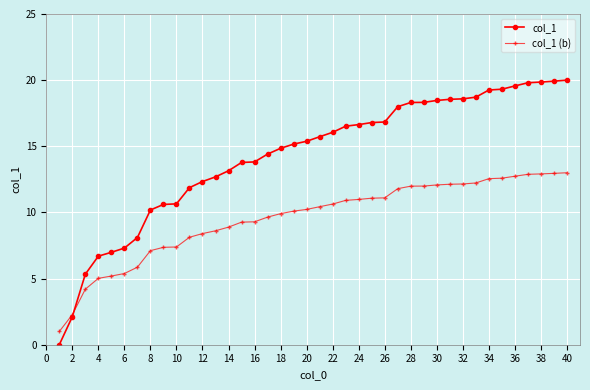

Which series has the largest range (max minus min)?

col_1